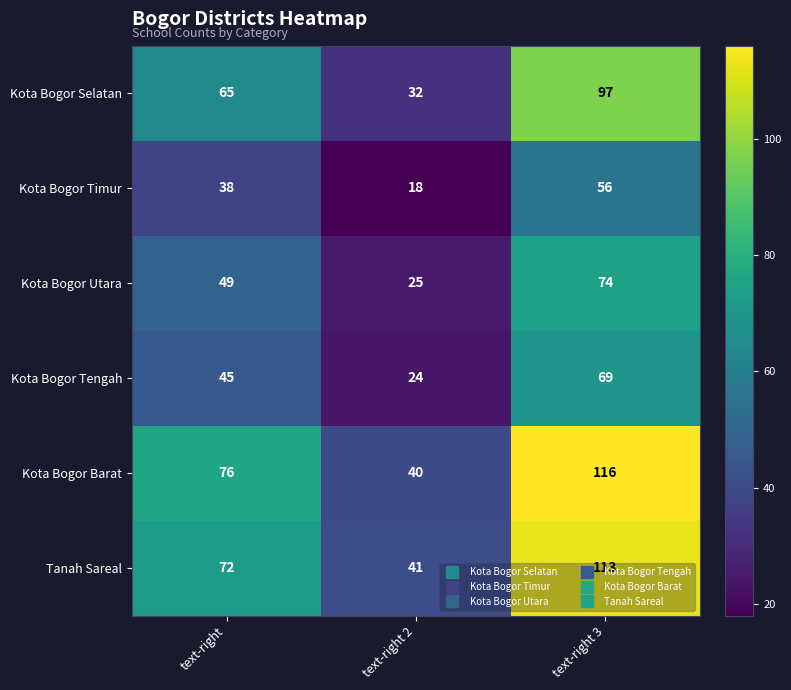

At text-right 2, list the series in order from smallest to largest.

Kota Bogor Timur, Kota Bogor Tengah, Kota Bogor Utara, Kota Bogor Selatan, Kota Bogor Barat, Tanah Sareal